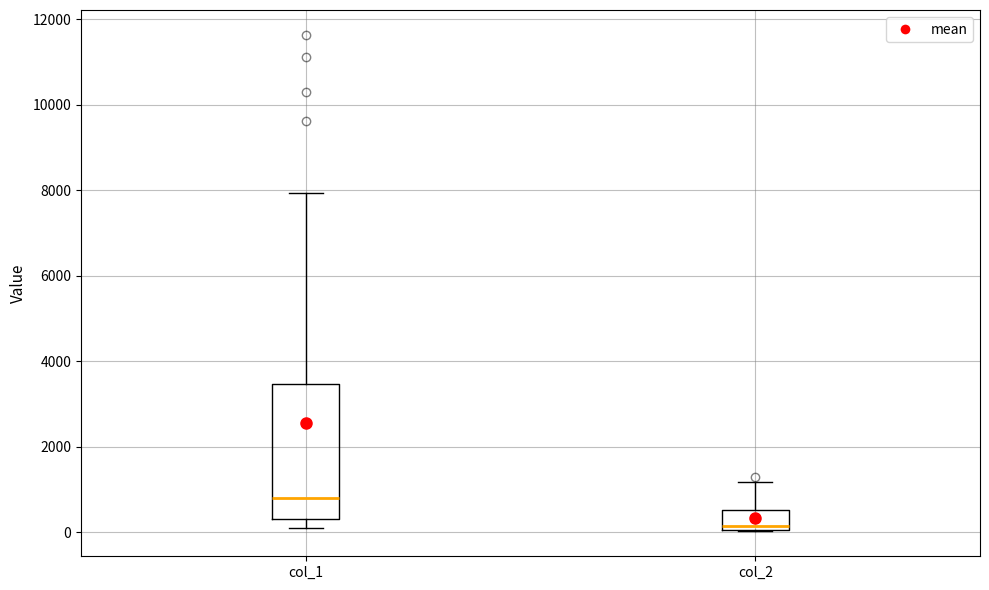

Reading left to right, read every box against the y-axis: the position of its median line, the range the box covers, and the ends of its whiskers. The values are not printed on the chart, so give them approximately, as read against the axis.

col_1: median 800, box 200 to 3400, whiskers 200 (just below the box's lower edge) to 8000
col_2: median 200, box 0 to 600, whiskers 0 to 1200